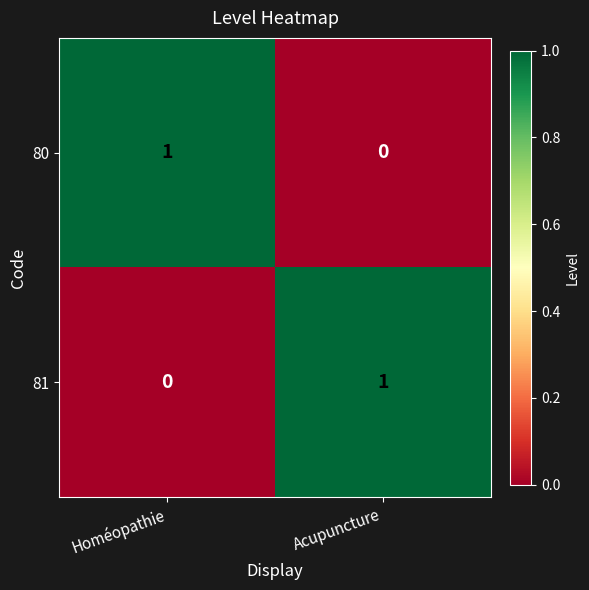

Reading right to left, list all the values displayed in this chart.

80: Acupuncture=0	Homéopathie=1
81: Acupuncture=1	Homéopathie=0